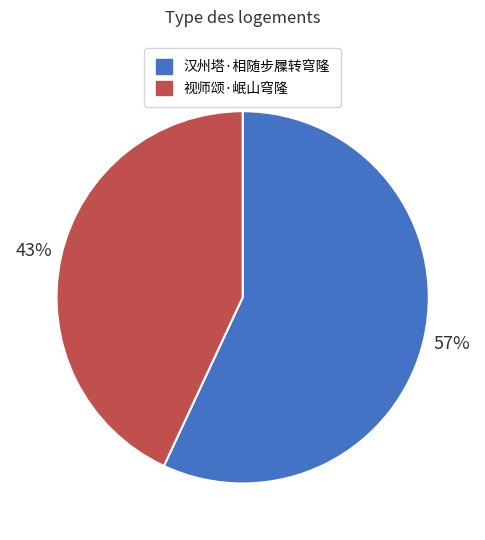

Which slice is the smallest?

视师颂·岷山穹隆